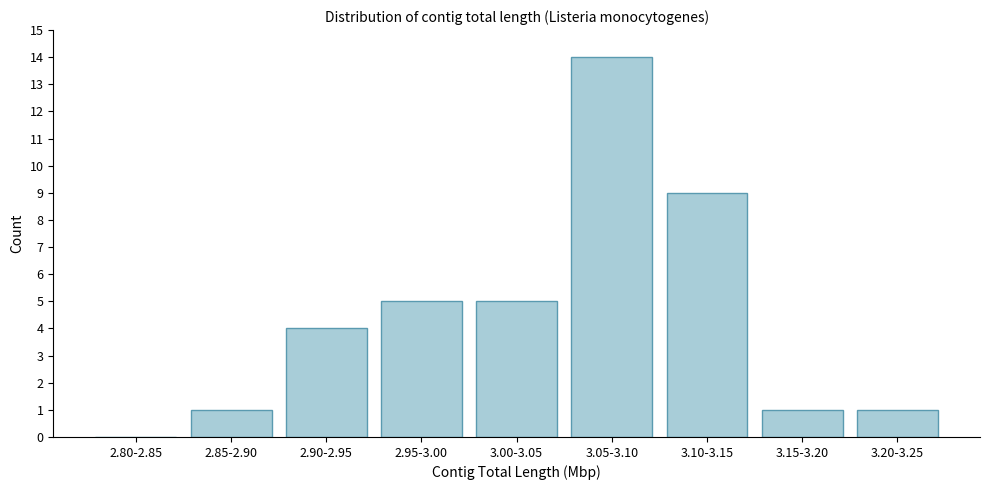

Reading left to right, extract all data points from this chart.

2.80-2.85=0	2.85-2.90=1	2.90-2.95=4	2.95-3.00=5	3.00-3.05=5	3.05-3.10=14	3.10-3.15=9	3.15-3.20=1	3.20-3.25=1